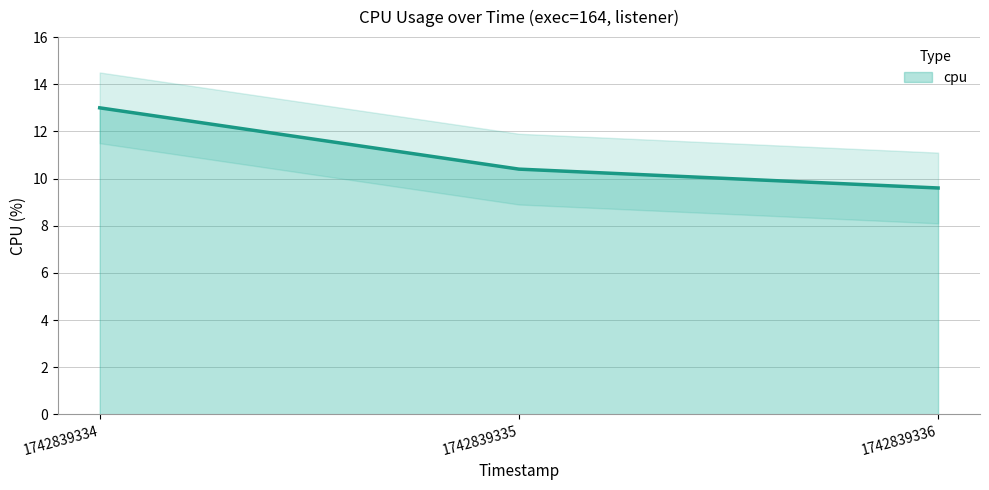

Reading right to left, extract all data points from this chart.

9.6	10.4	13.0